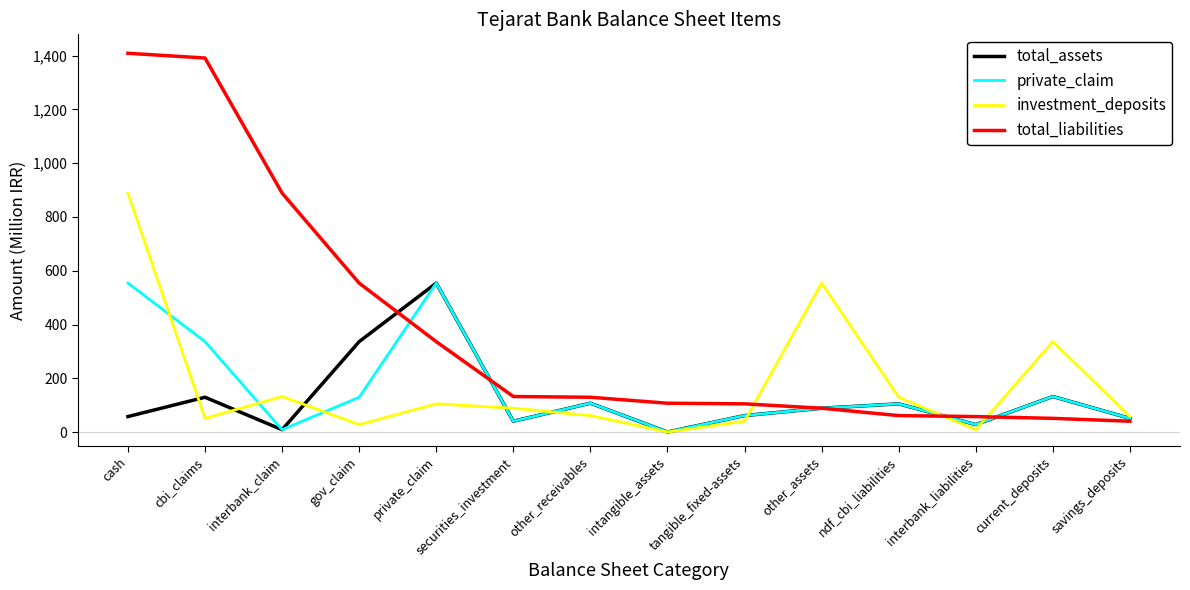

Read the private_claim value at current_deposits.

132.8